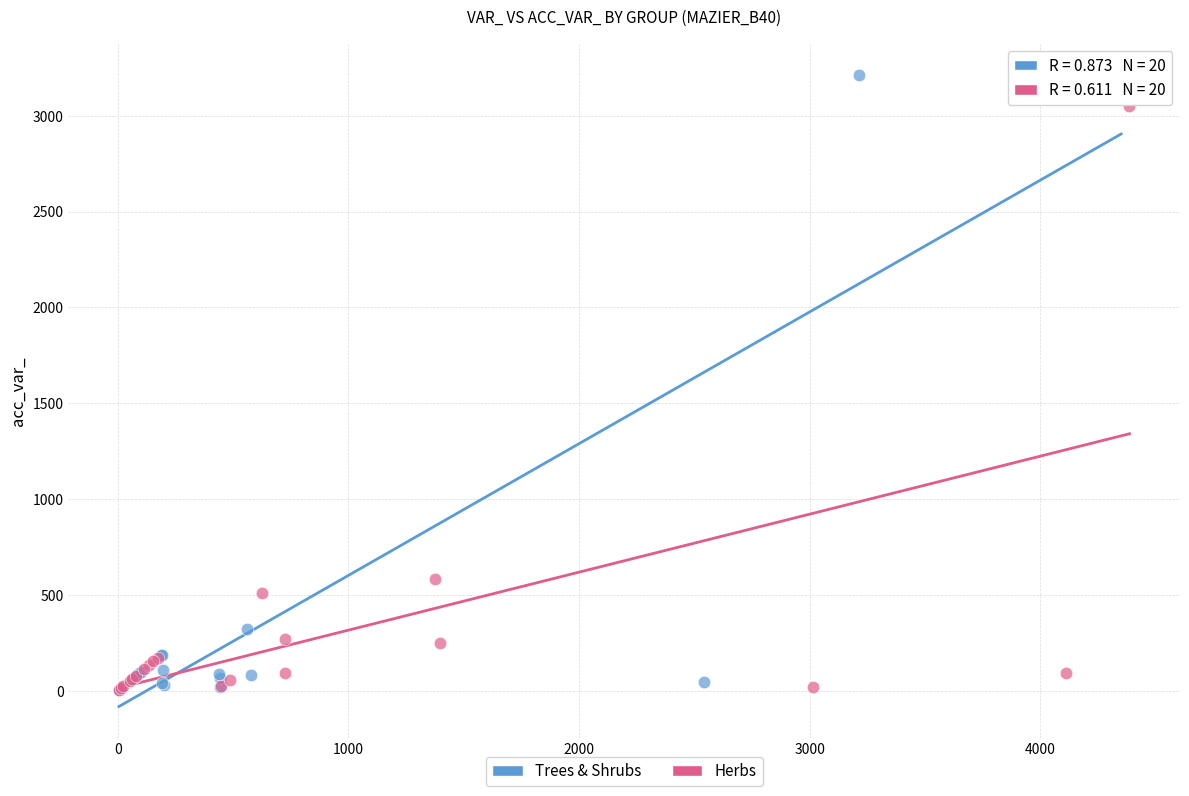

Which series has the widest spread of Y values?

Trees & Shrubs